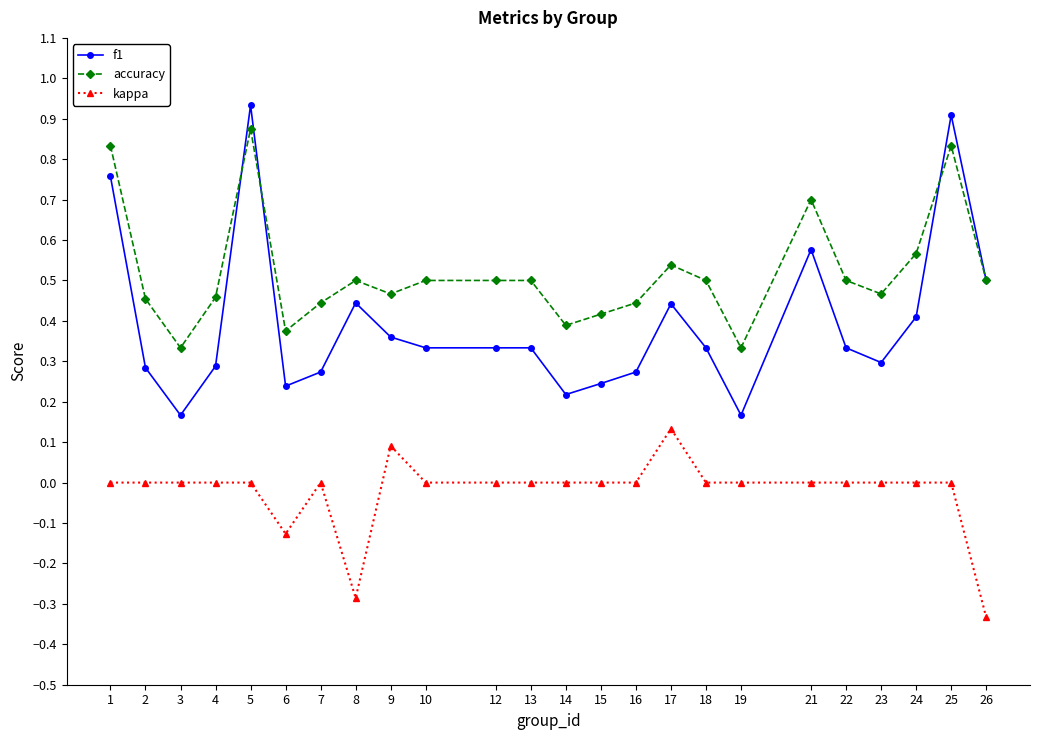

True or false: kappa and accuracy intersect in this chart.

False